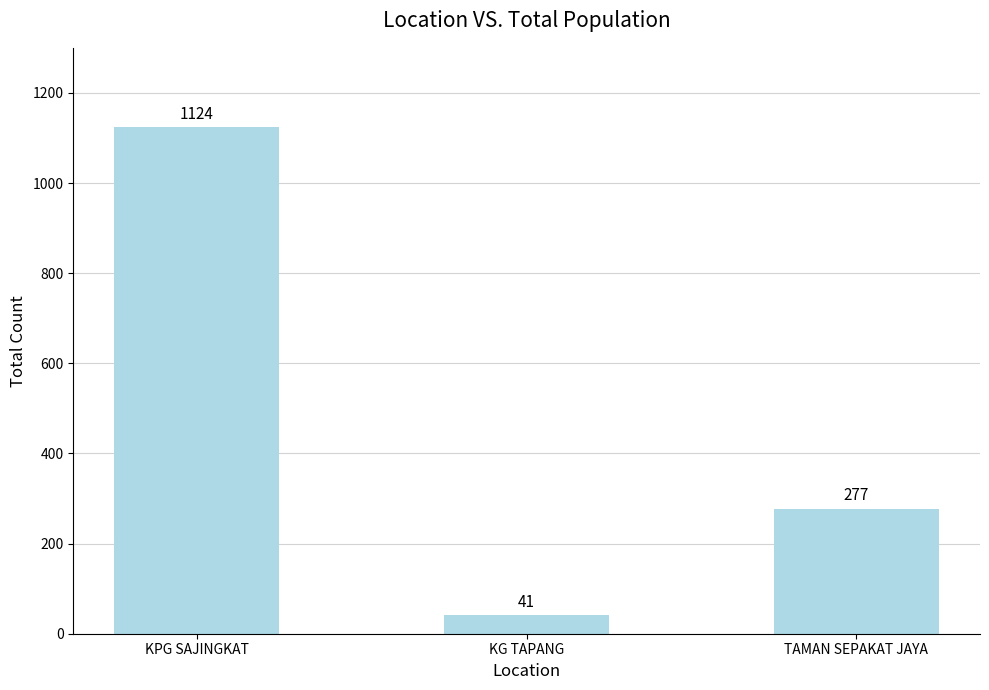

Reading left to right, list all the values displayed in this chart.

1124	41	277